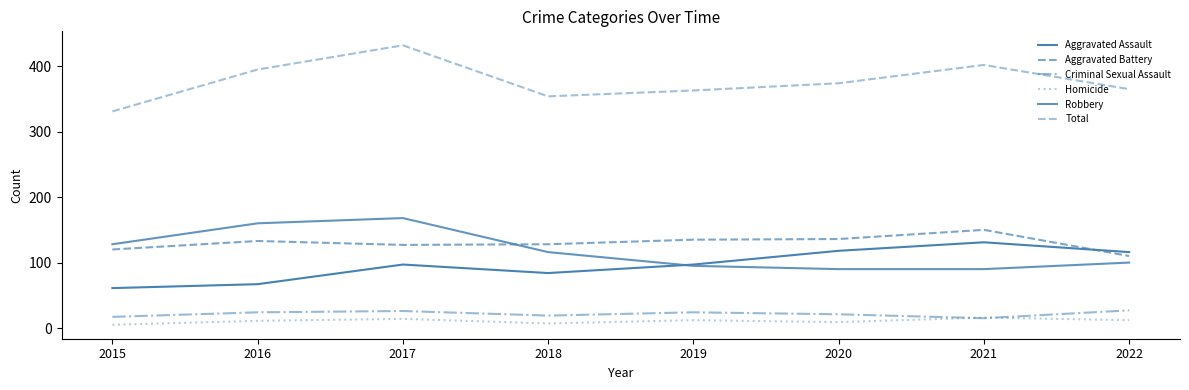

Does the chart display data point markers on the line(s)?

No